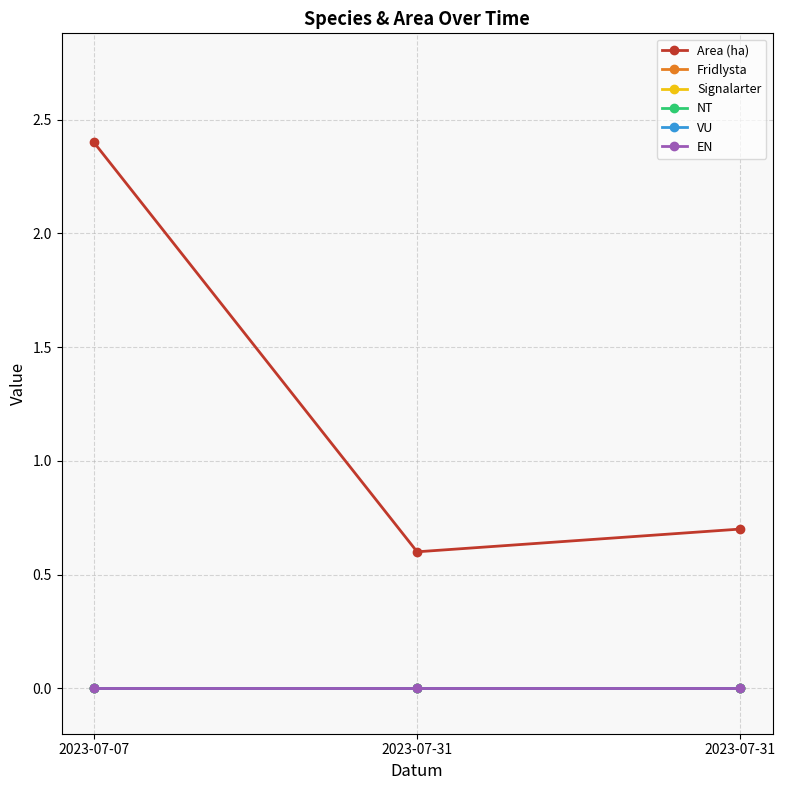

Does the chart have visible grid lines?

Yes